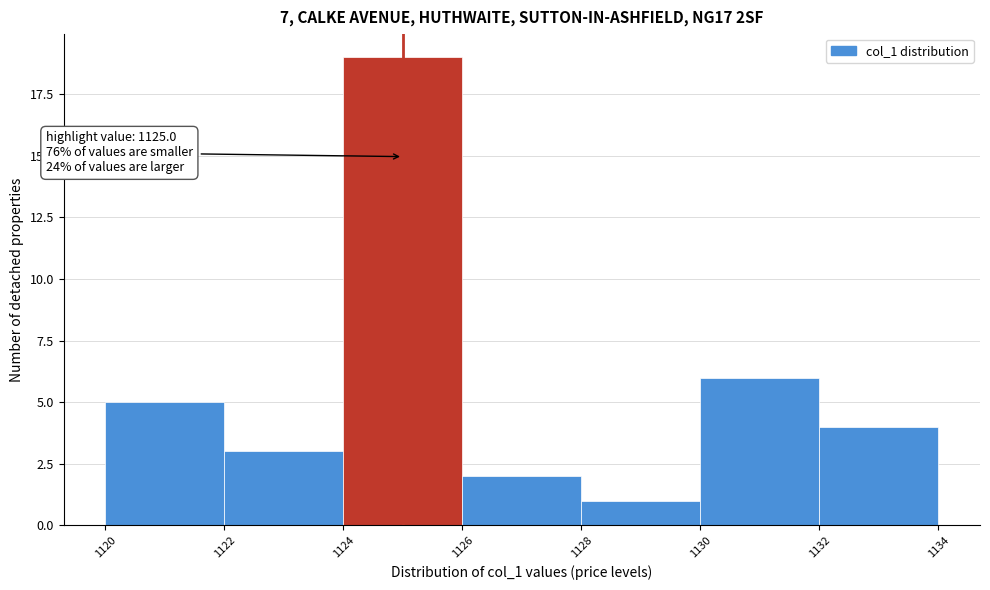

Which range on the x-axis has the tallest bar?

1124 to 1126